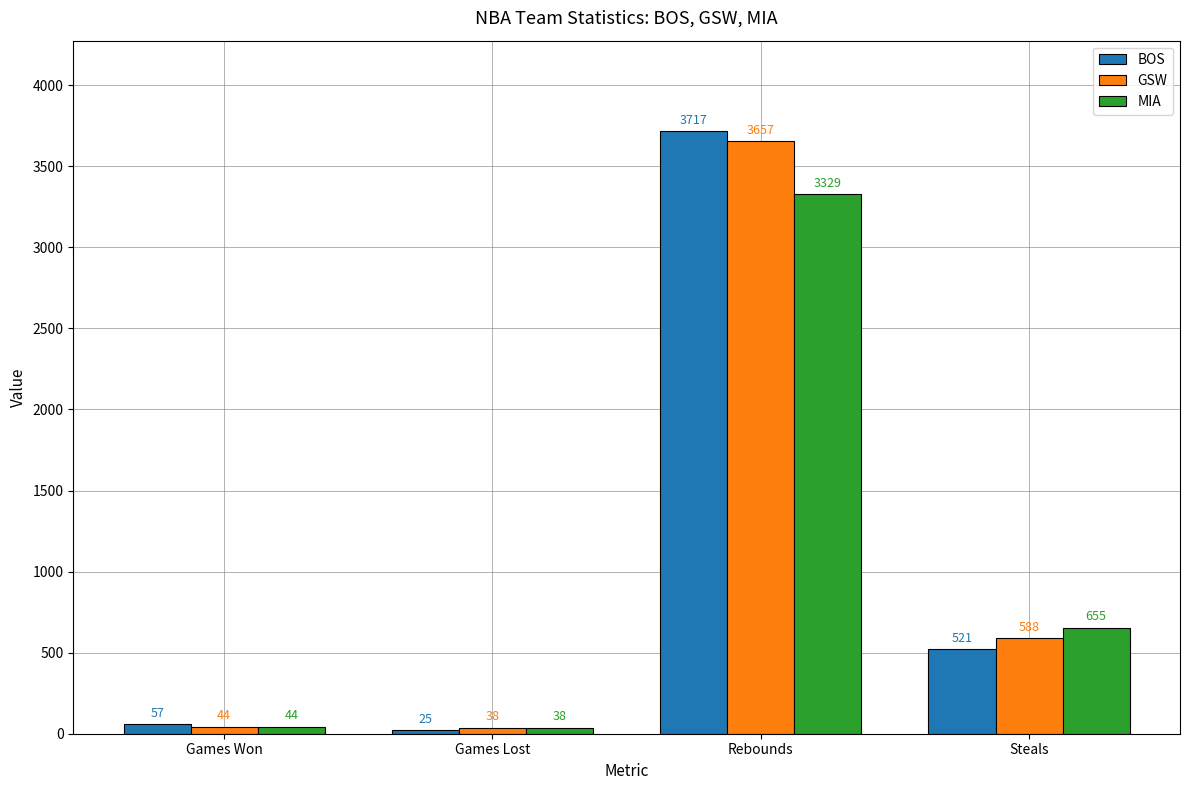

Which label corresponds to the smallest value in the chart?

Games Lost